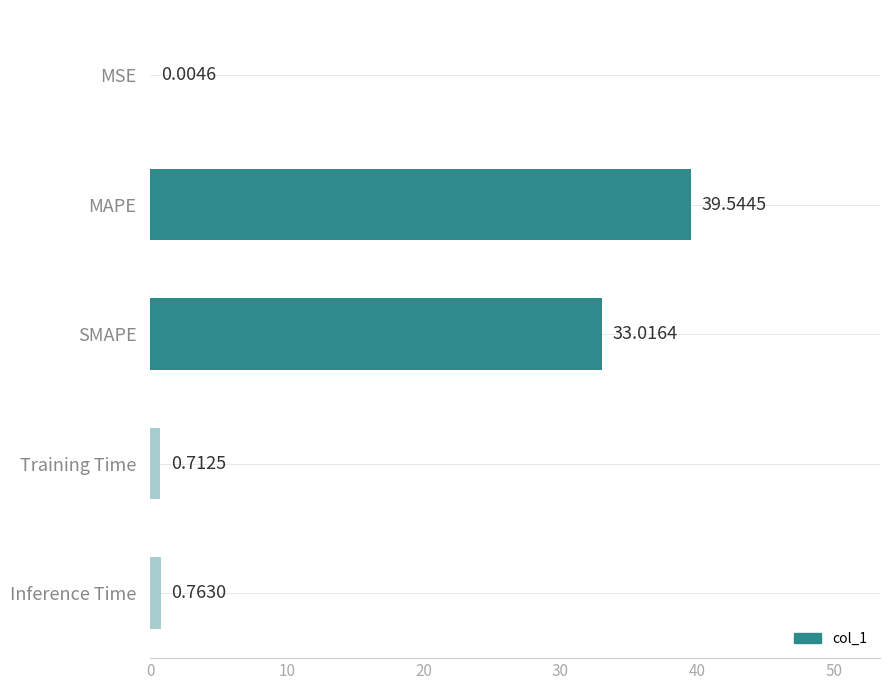

Where is the data nearest to the value 19?

SMAPE